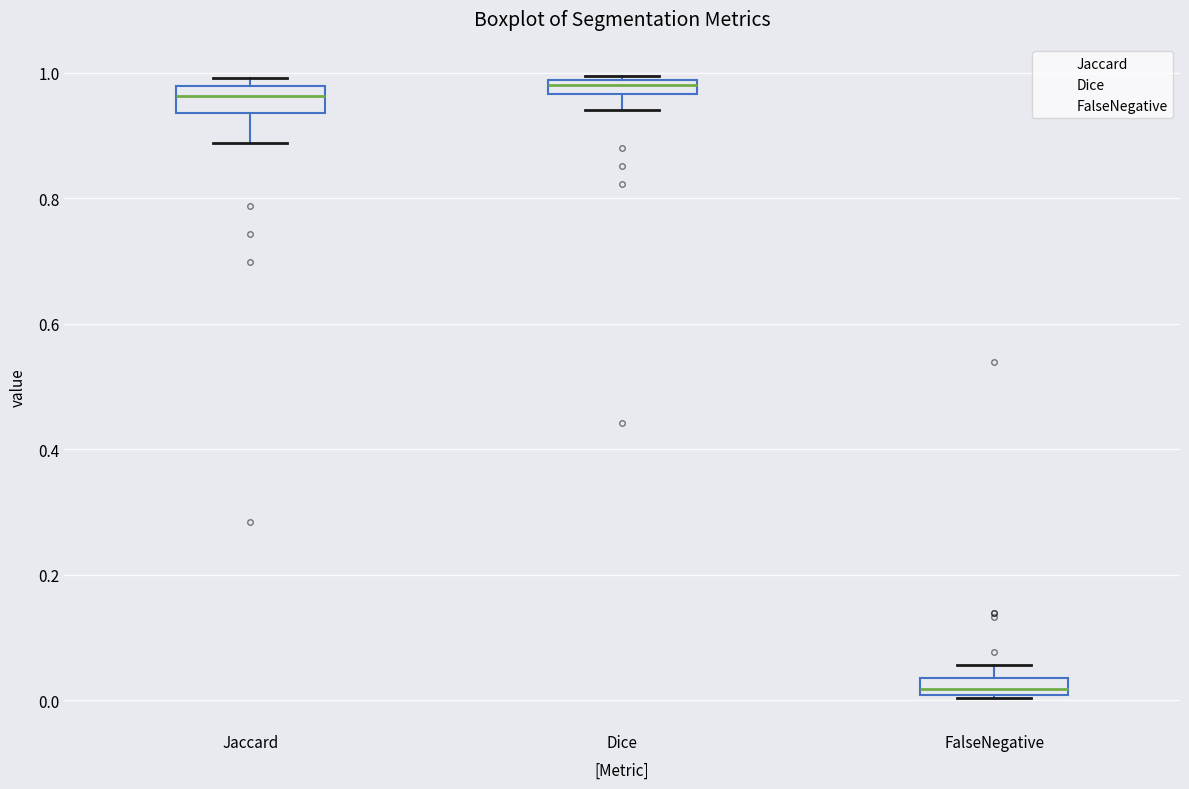

Which box's median line is the lowest?

FalseNegative